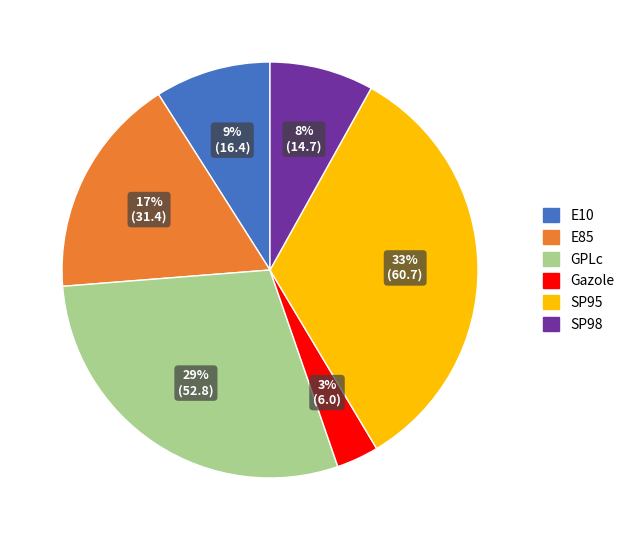

Do SP98 and GPLc together represent more than half of the pie?

No